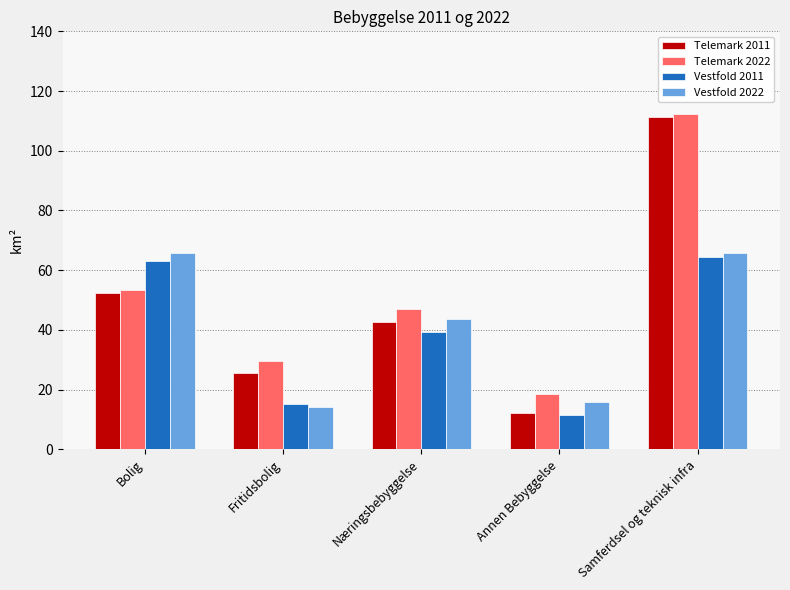

True or false: Telemark 2022 has a value of 8.7 at Annen Bebyggelse.

False